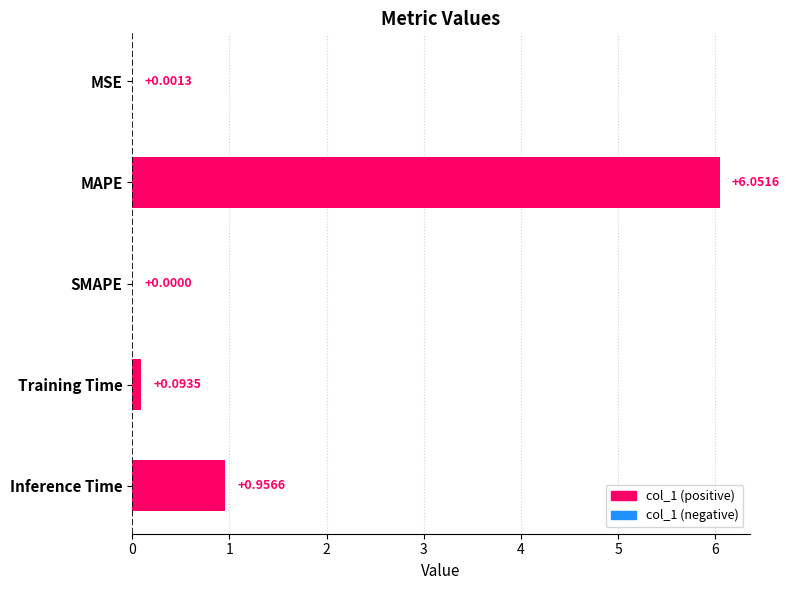

At which category does the chart reach its peak across all series?

MAPE